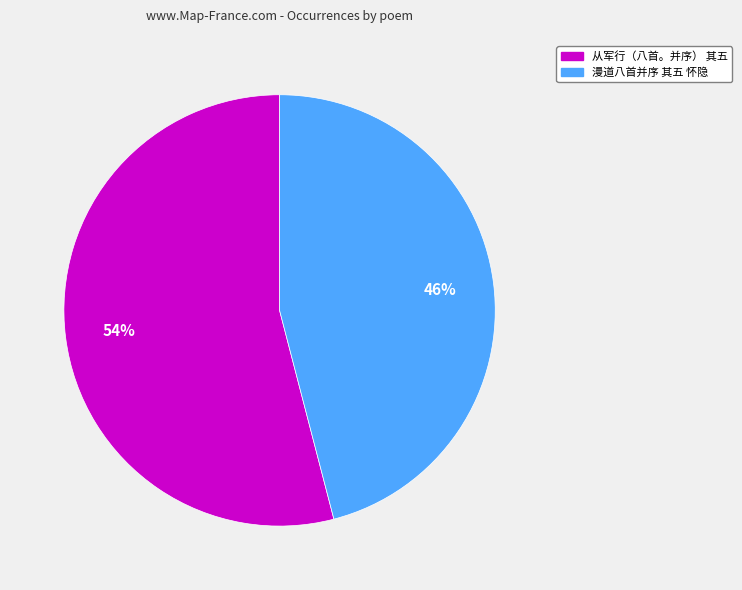

To the nearest percent, what is the difference between the largest and smallest slice percentages?

8%